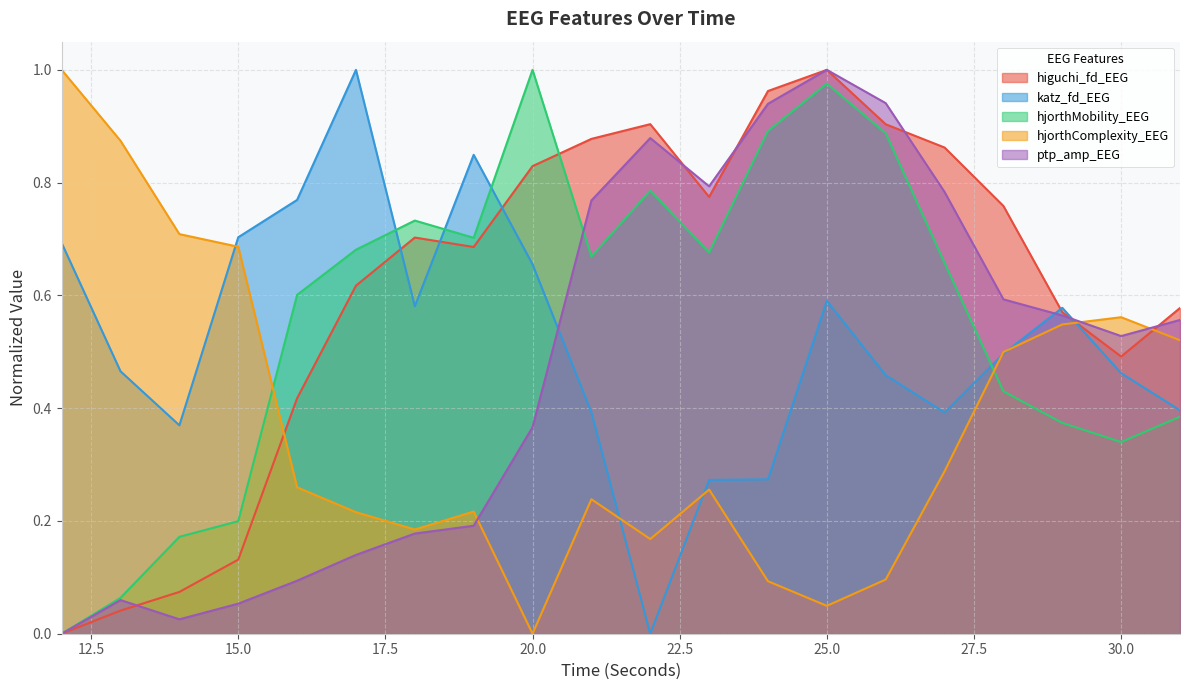

What are all the series names shown in the legend?

higuchi_fd_EEG, katz_fd_EEG, hjorthMobility_EEG, hjorthComplexity_EEG, ptp_amp_EEG